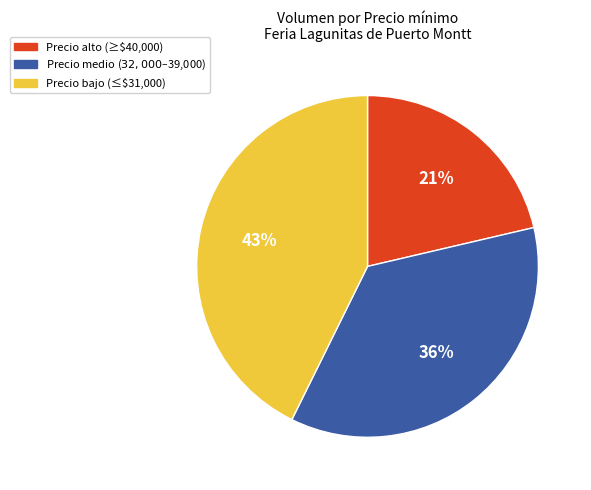

To the nearest percent, what is the average slice percentage?

33%